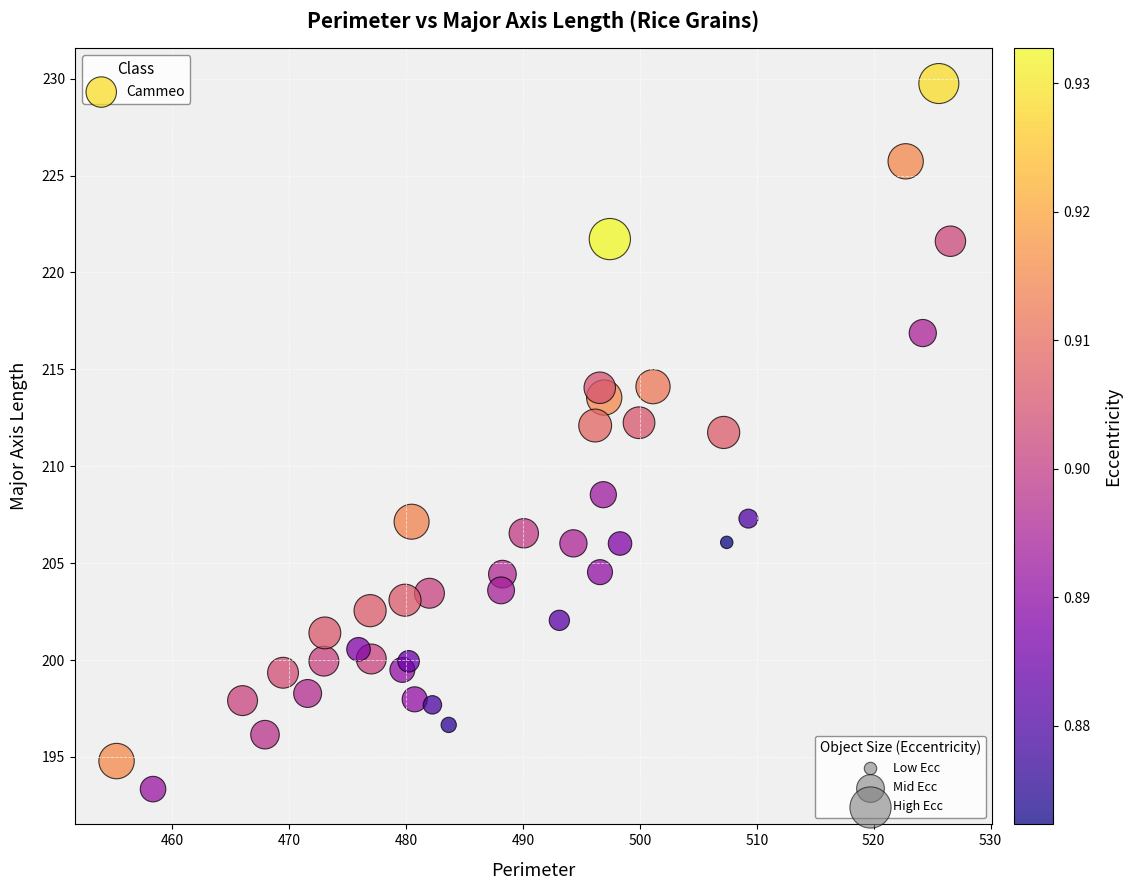

What is the range of X values (max minus min)?

71.3